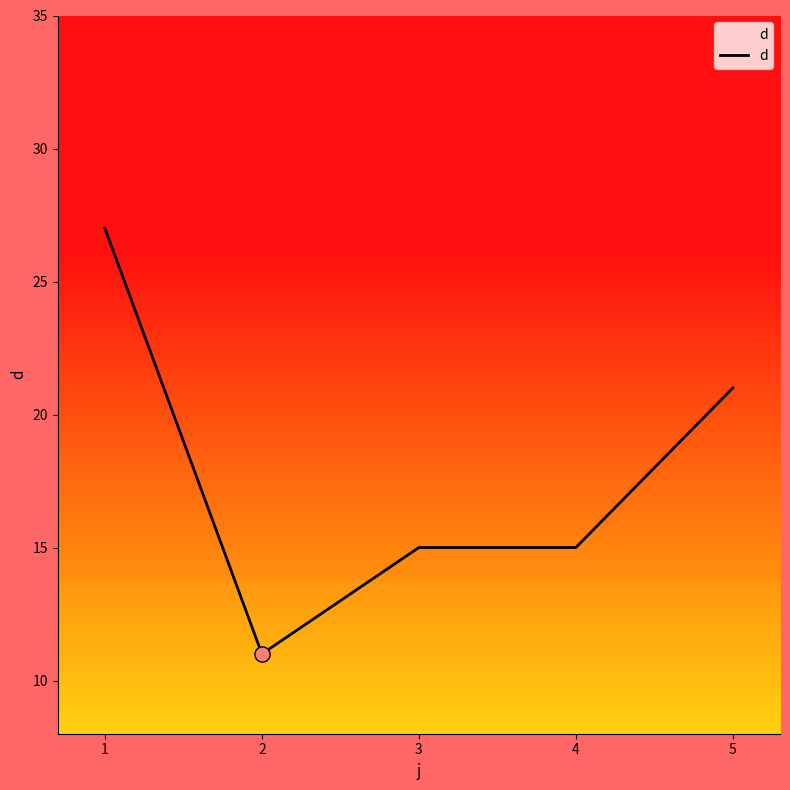

Approximately how many times larger is the value at 3 compared to 2?

1.4